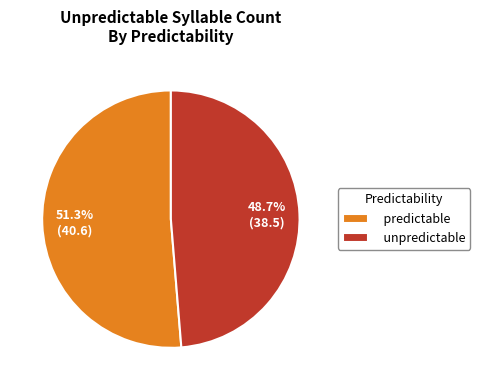

Which category has the biggest portion of the pie?

predictable